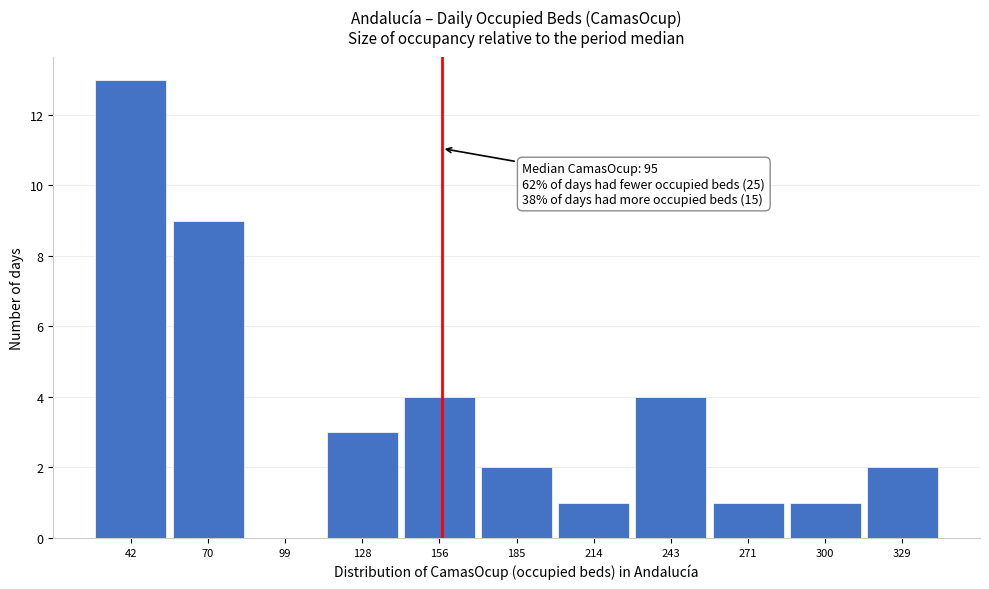

Reading right to left, what are all the values shown in this chart?

329=2	300=1	271=1	243=4	214=1	185=2	156=4	128=3	99=0	70=9	42=13